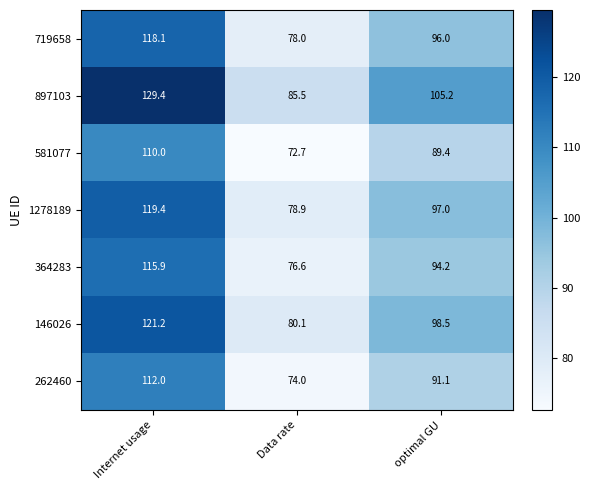

Which series has the largest total across all categories?

897103